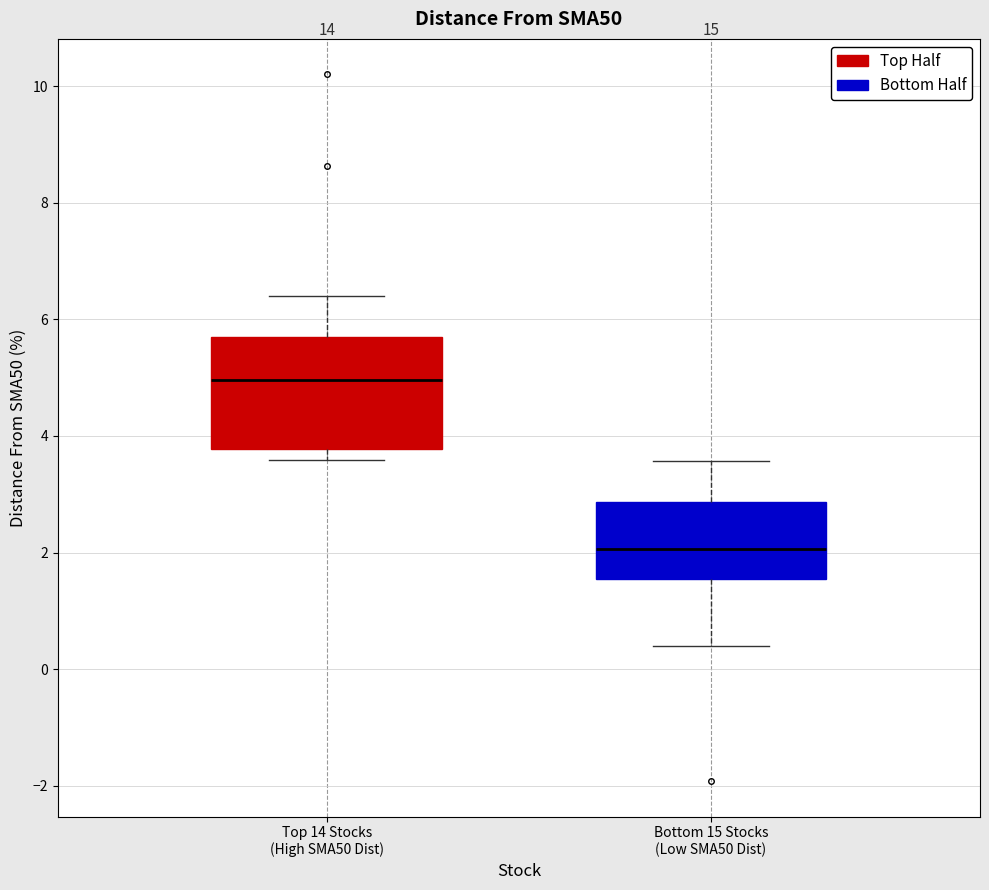

Where is the lower edge of the box for Top 14 Stocks (High SMA50 Dist) on the y-axis? The values are not printed on the chart, so give them approximately, as read against the axis.

3.8